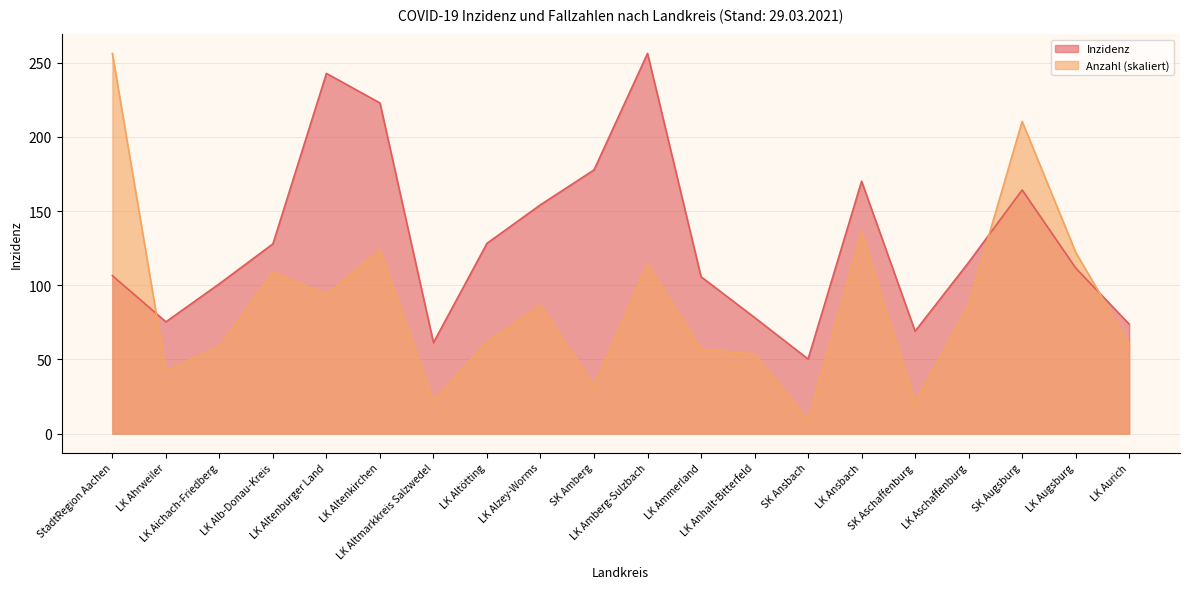

At which category does the chart reach its peak across all series?

LK Amberg-Sulzbach